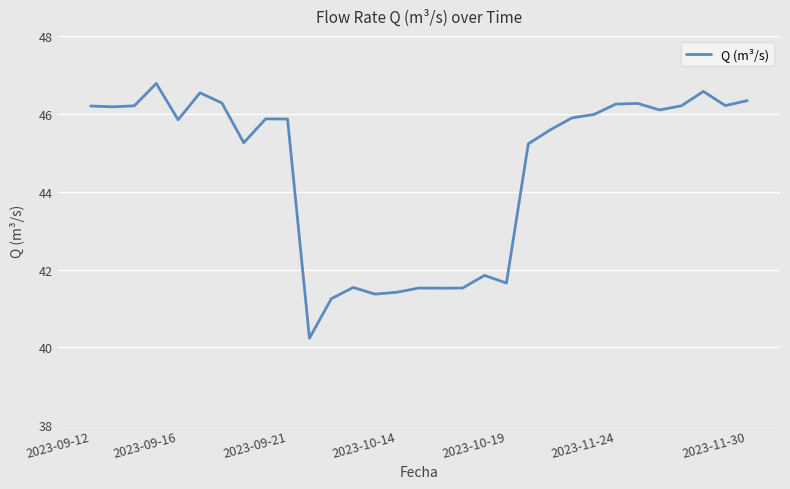

What is the smallest value displayed?

40.2